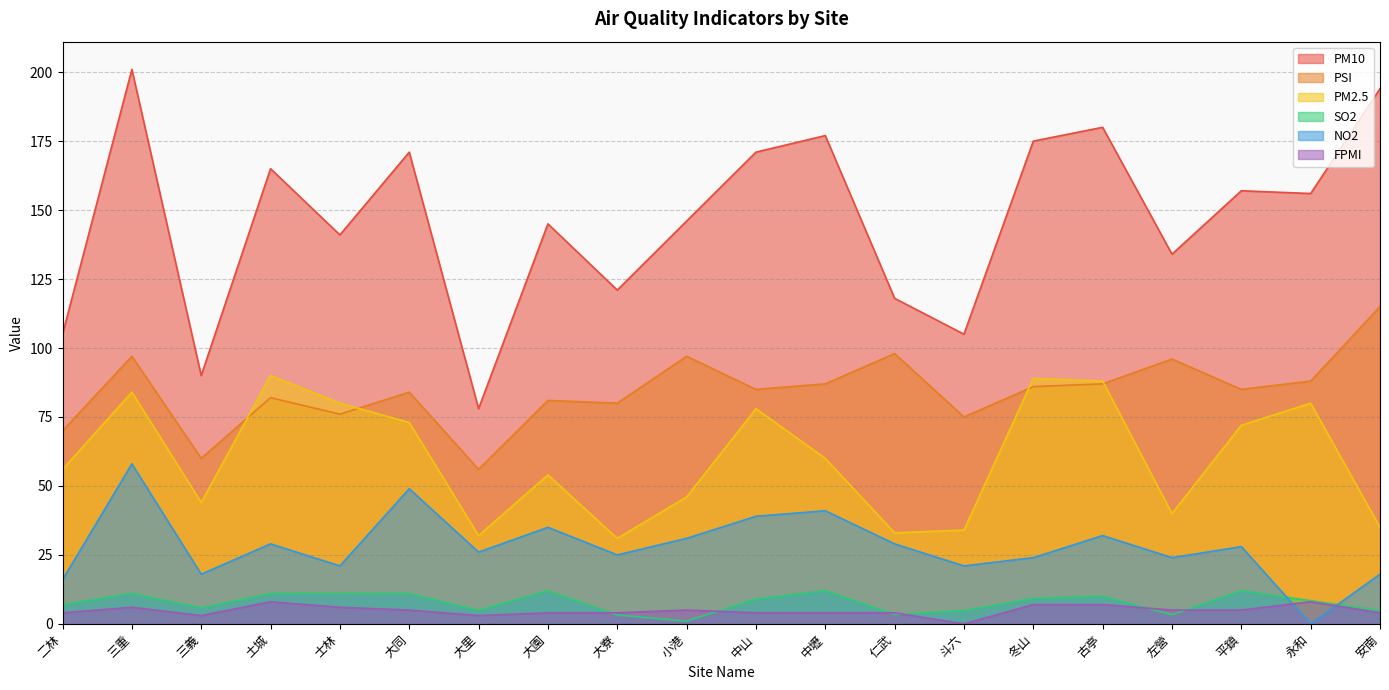

What is the value of the PM2.5 point at the 10th from the left?

46.0